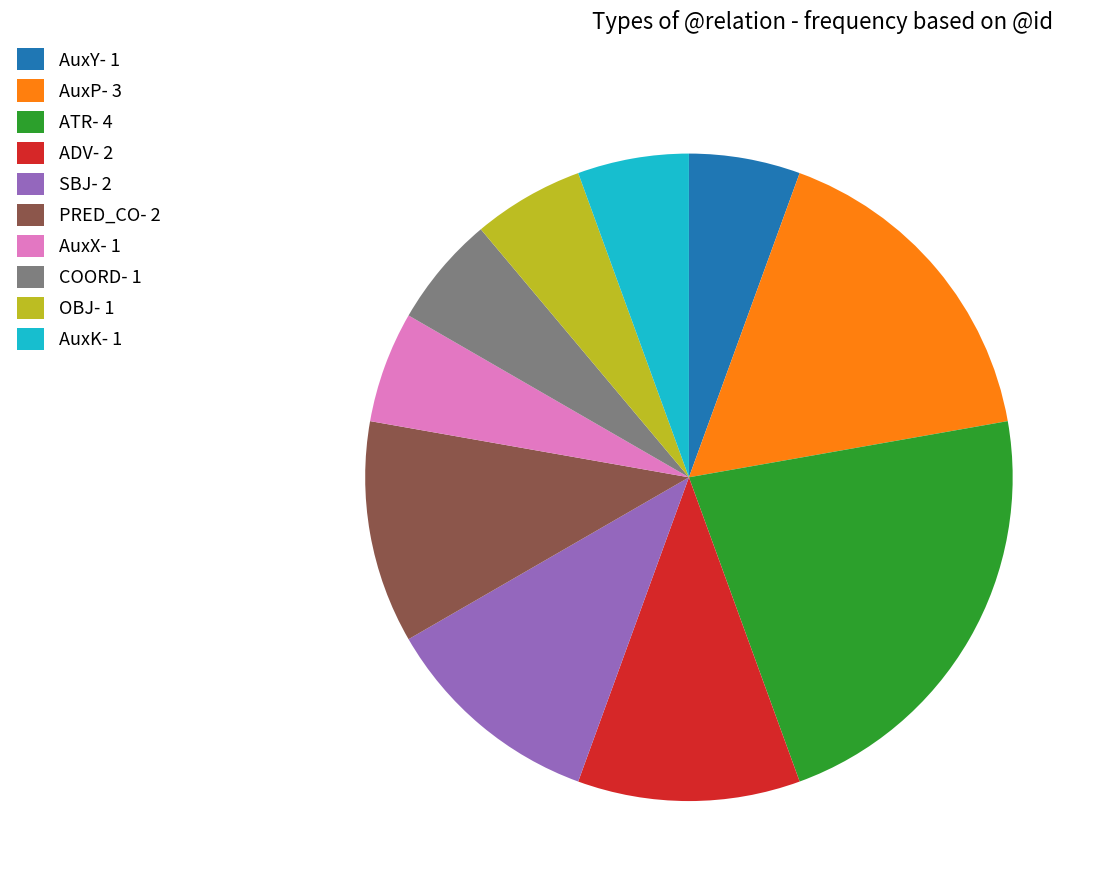

Is it true that COORD- 1 is 1% of the pie?

False